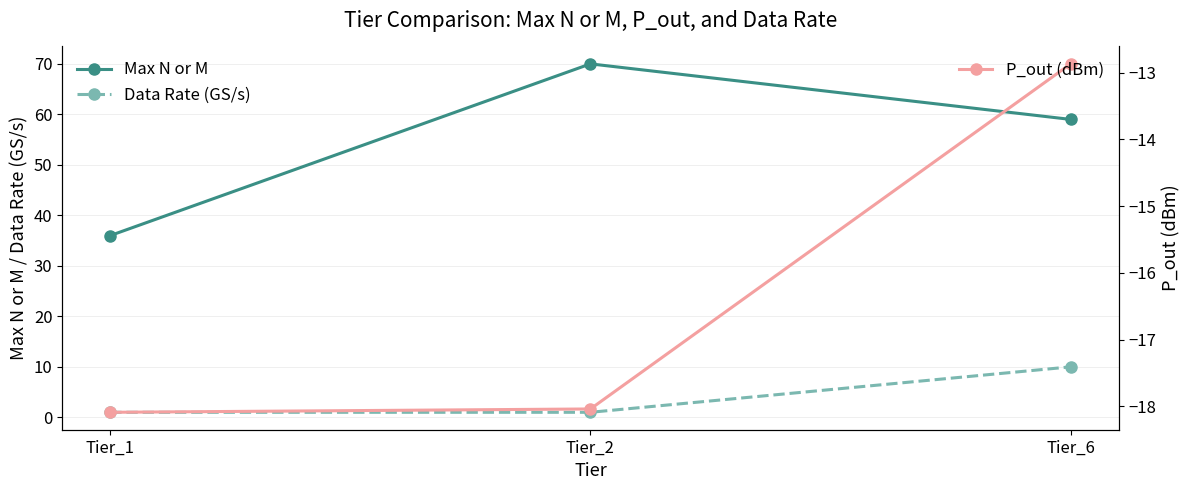

What are all the series names shown in the legend?

Max N or M, Data Rate (GS/s), P_out (dBm)